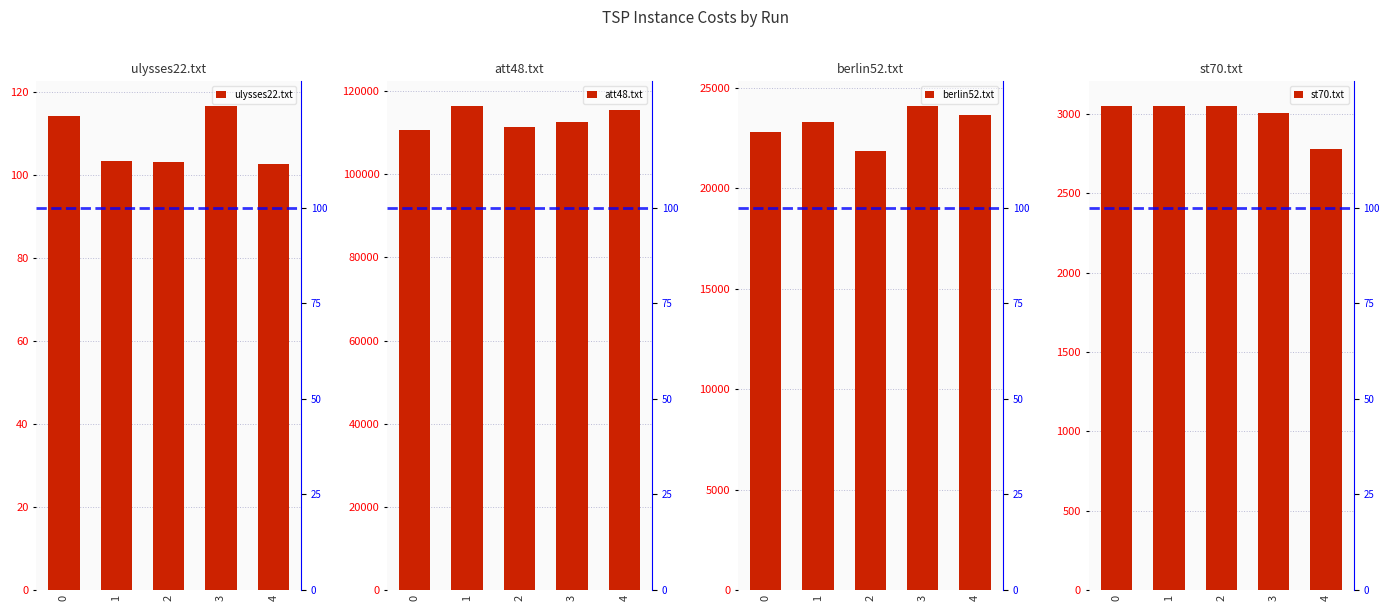

List the series in order of their peak value, highest first.

att48.txt, berlin52.txt, st70.txt, ulysses22.txt